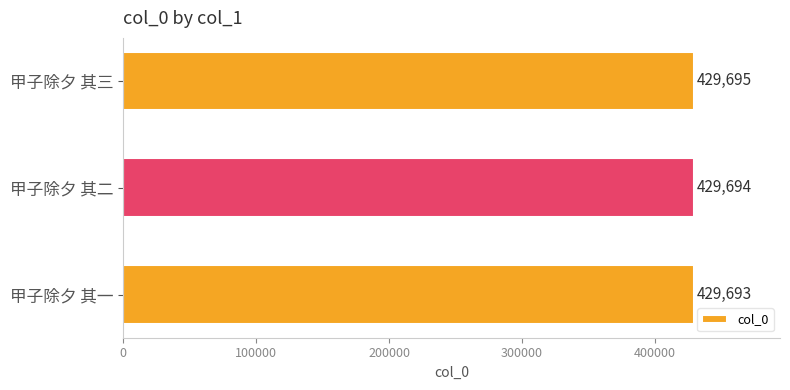

Which has a higher value, 甲子除夕 其三 or 甲子除夕 其一?

甲子除夕 其三